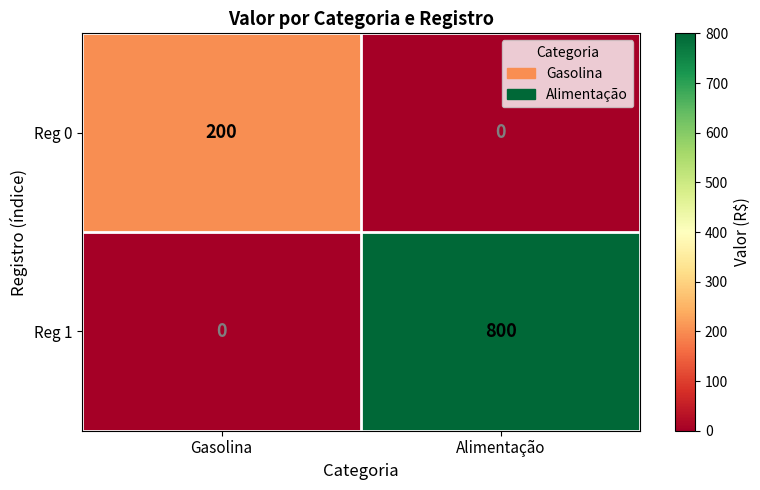

Rank the series by their maximum value, from lowest to highest.

Reg 0, Reg 1